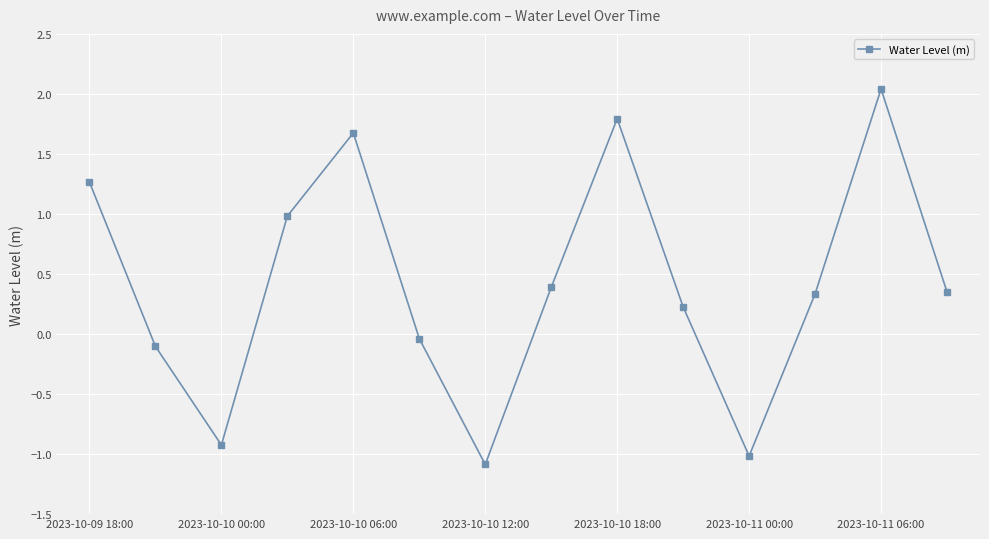

What is the smallest value displayed?

-1.1